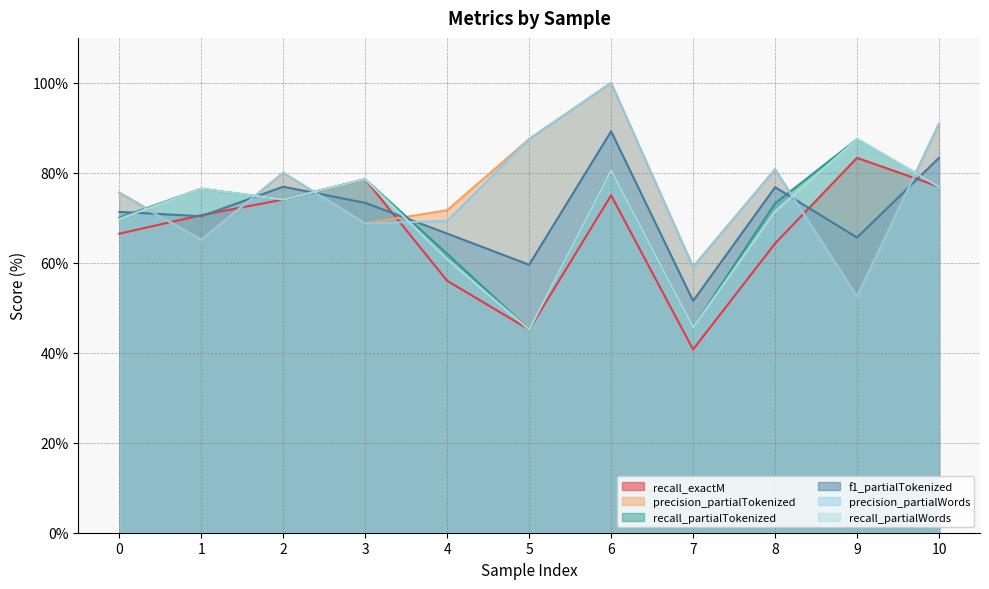

Is it true that recall_exactM equals 56.0 at 4?

True